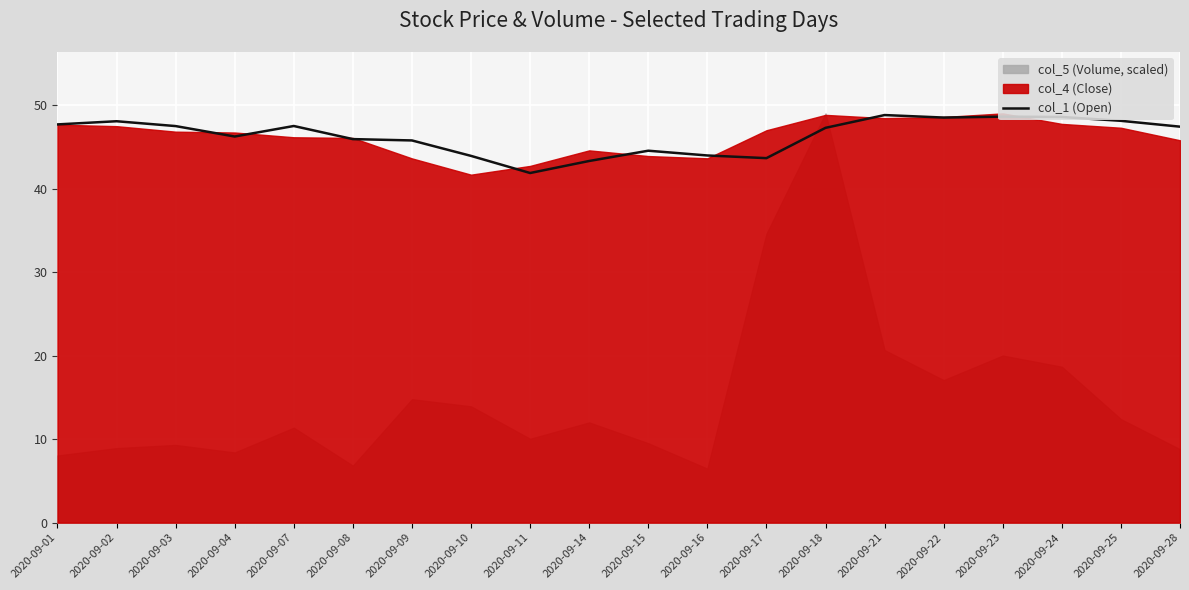

Is it true that the value at 2020-09-11 is 55.5?

False